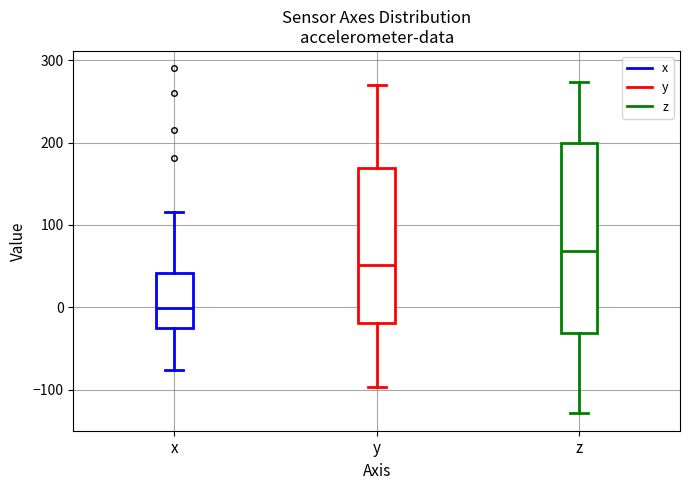

Which box has the highest median line?

z